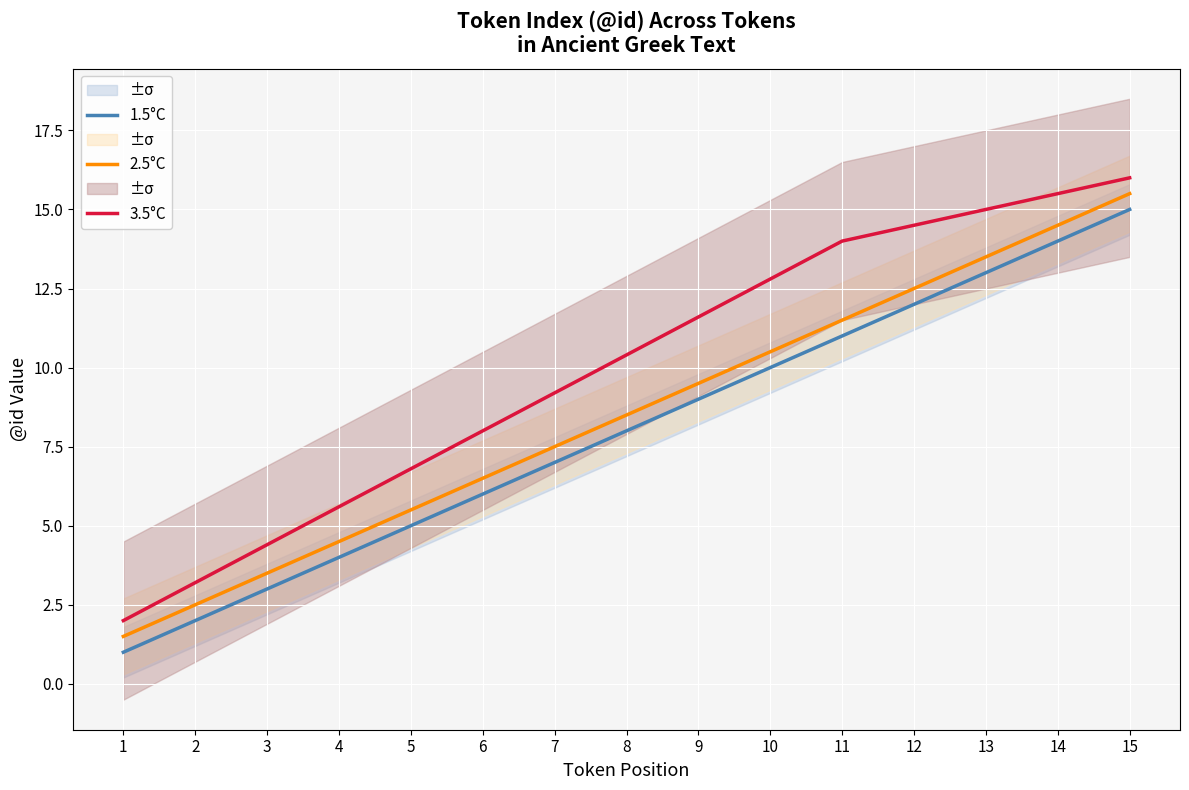

At which label is 1.5°C closest to 8?

8